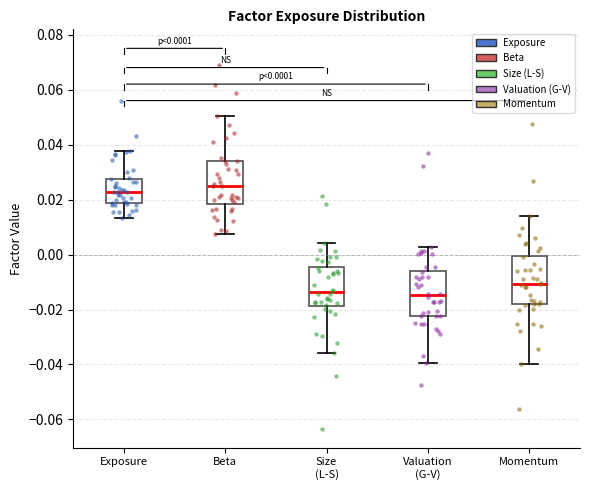

Which box's median line is the highest?

Beta